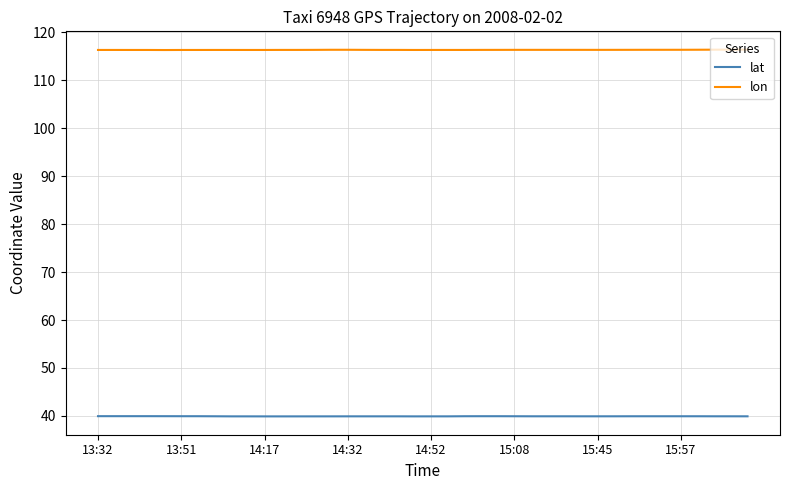

True or false: lon and lat intersect in this chart.

False